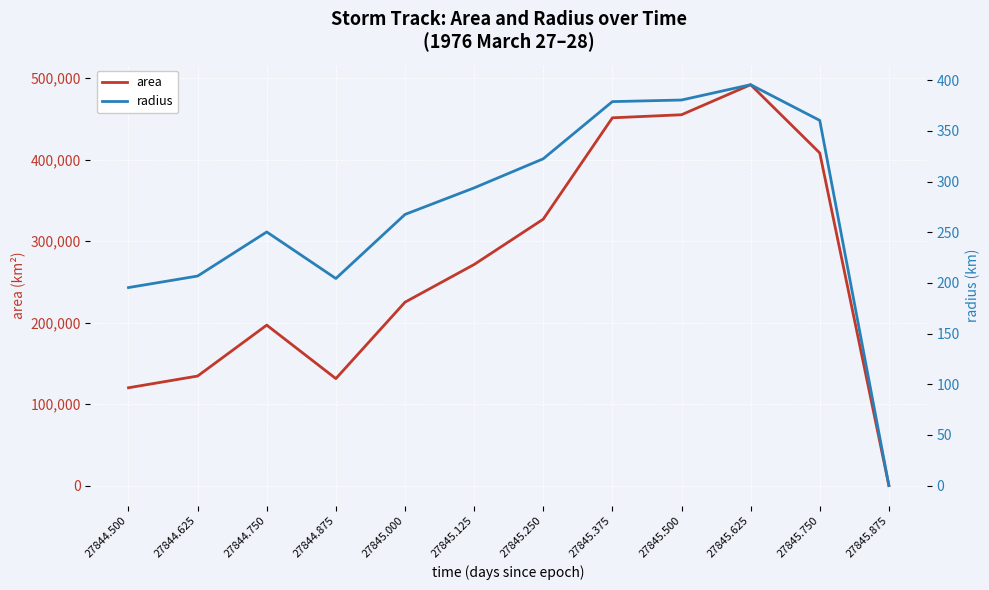

What is the average value of the area series?

267656